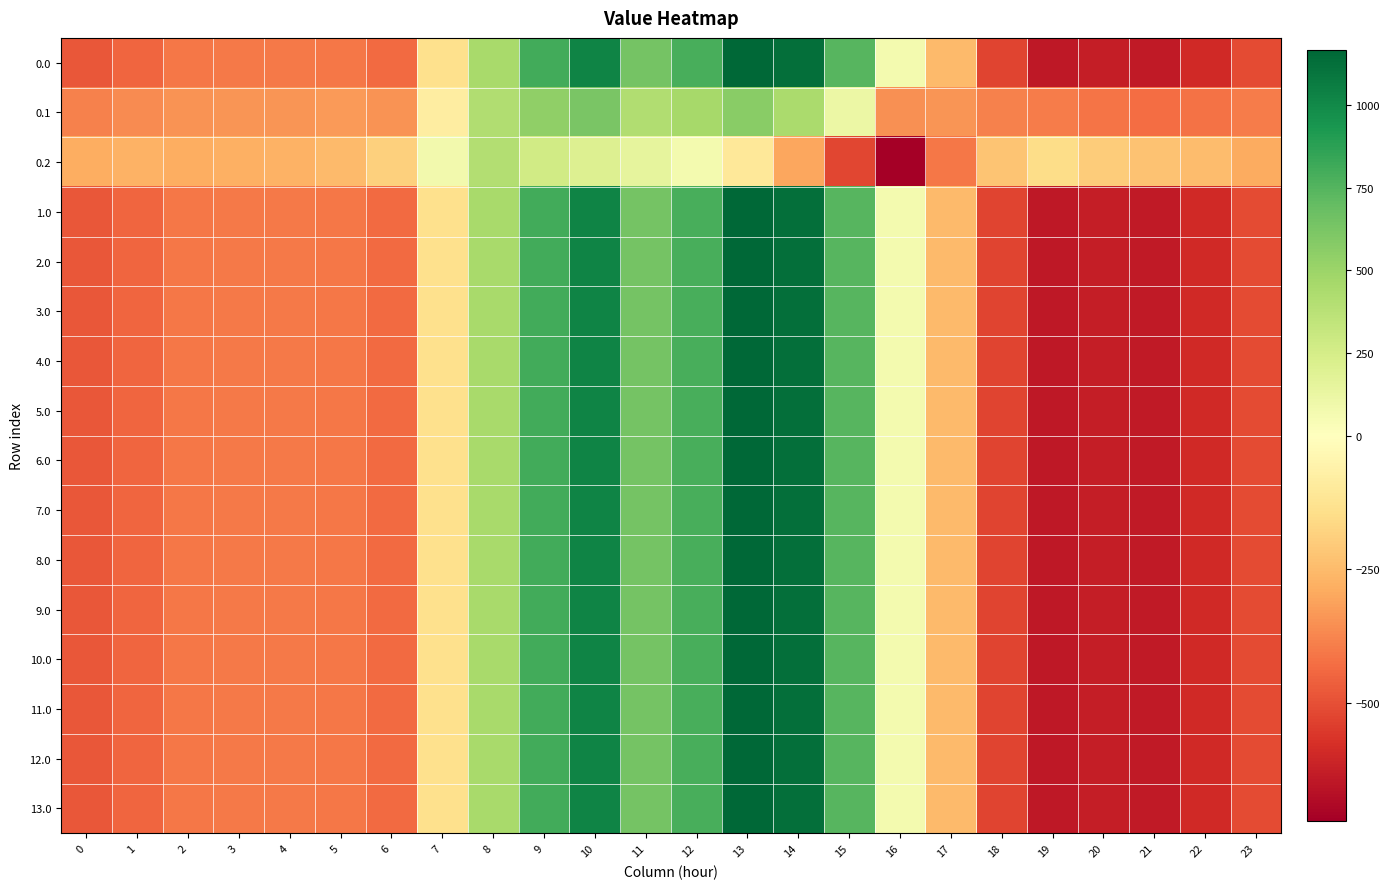

At which category is the sum across all series the highest?

13